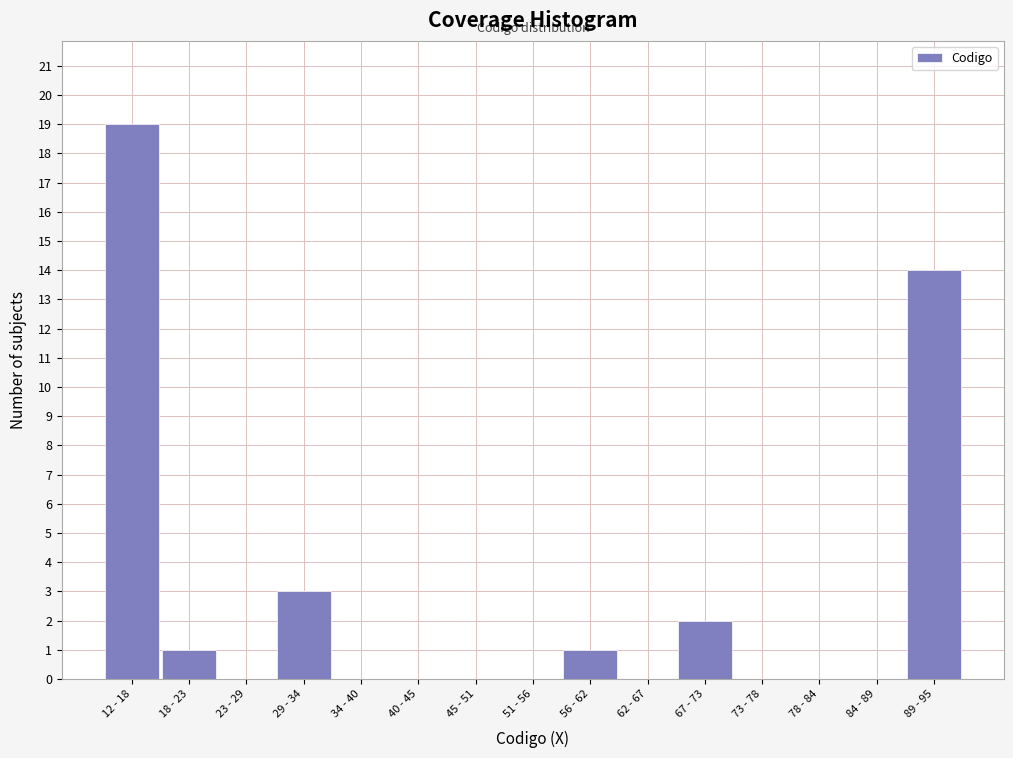

Reading right to left, extract all data points from this chart.

89 - 95=14	84 - 89=0	78 - 84=0	73 - 78=0	67 - 73=2	62 - 67=0	56 - 62=1	51 - 56=0	45 - 51=0	40 - 45=0	34 - 40=0	29 - 34=3	23 - 29=0	18 - 23=1	12 - 18=19